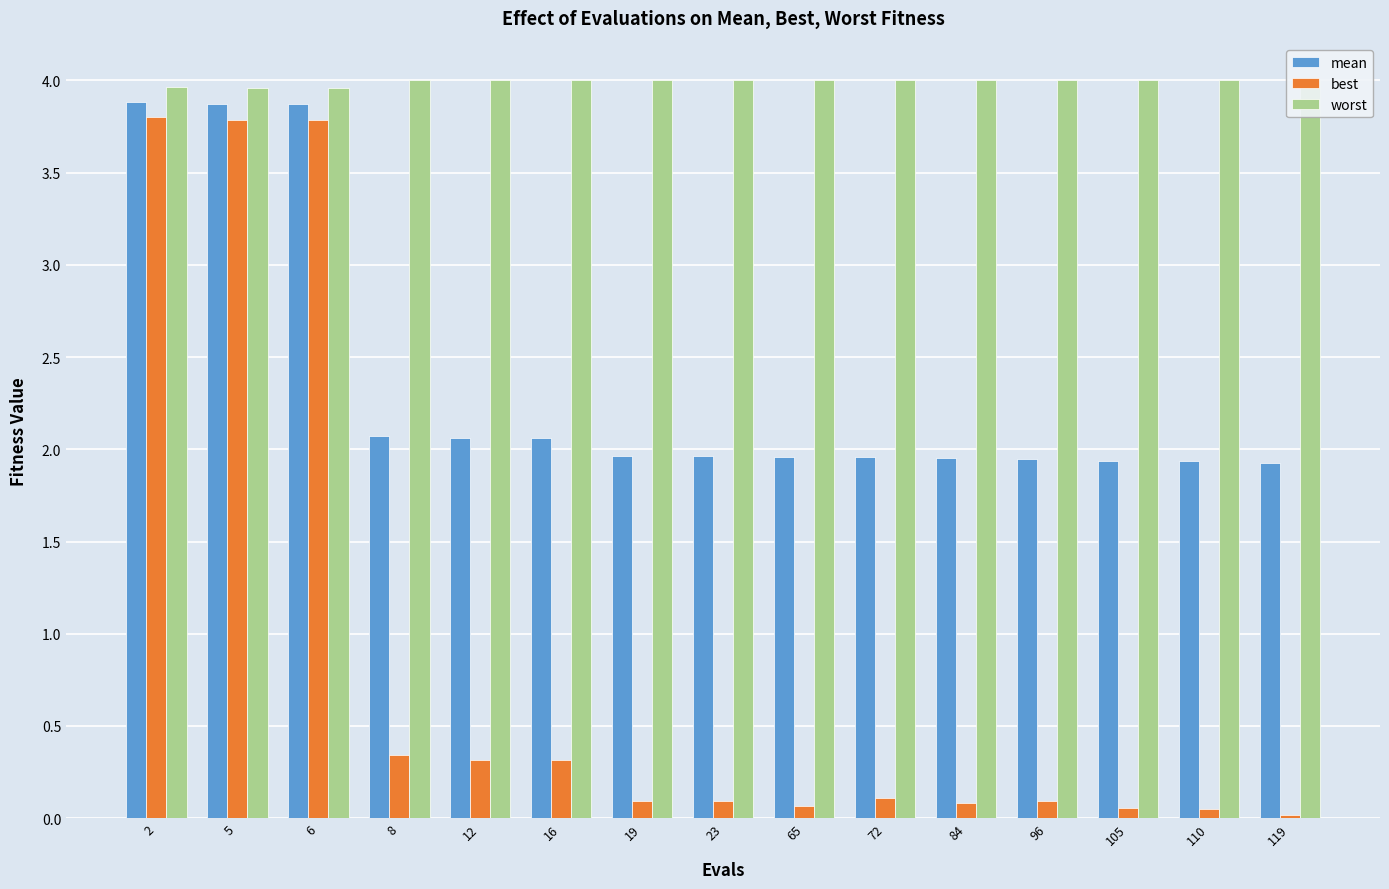

What is the sum of the worst values at 23 and 110?

8.0